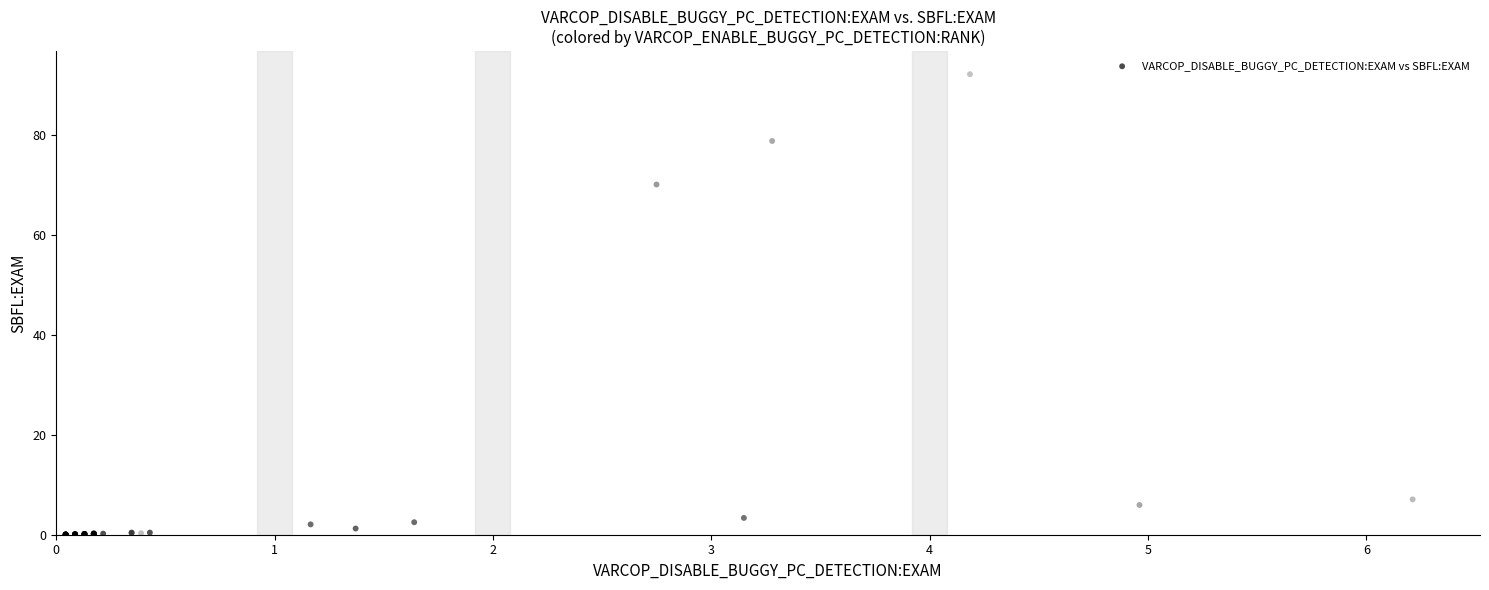

What Y value in the scatter plot is closest to 46?

70.1